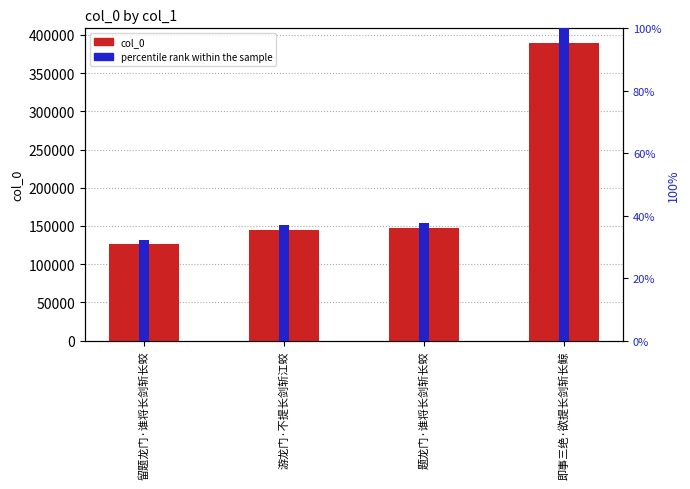

Reading left to right, list all the values displayed in this chart.

col_0: 留题龙门·谁将长剑斩长蛟=125864.0	游龙门·不提长剑斩江蛟=144209.0	题龙门·谁将长剑斩长蛟=146755.0	即事三绝·欲提长剑斩长鲸=389099.0
percentile rank within the sample: 留题龙门·谁将长剑斩长蛟=32.3	游龙门·不提长剑斩江蛟=37.1	题龙门·谁将长剑斩长蛟=37.7	即事三绝·欲提长剑斩长鲸=100.0